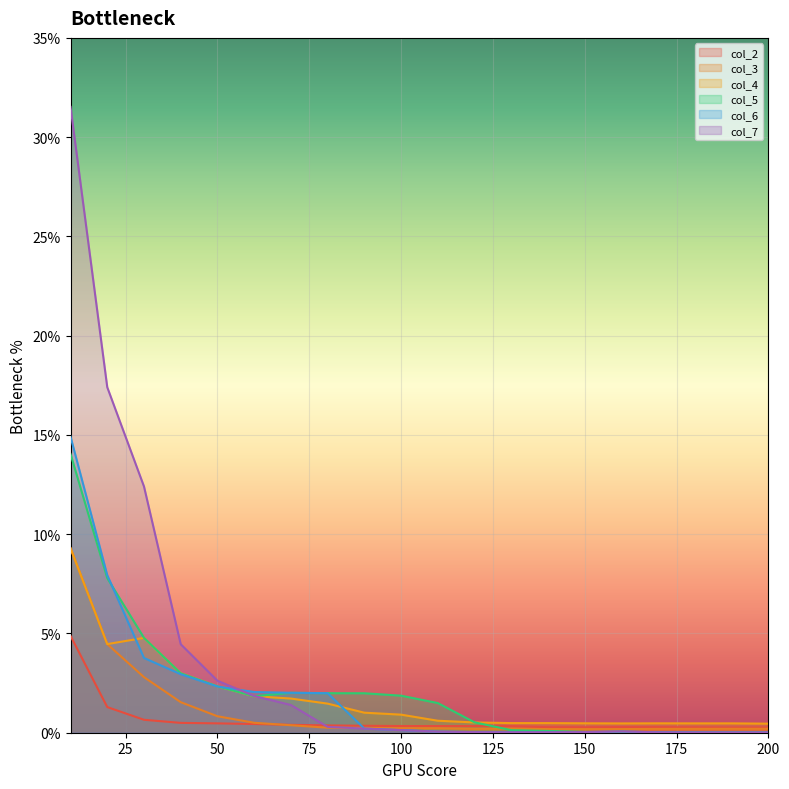

How many lines are shown in the chart?

6